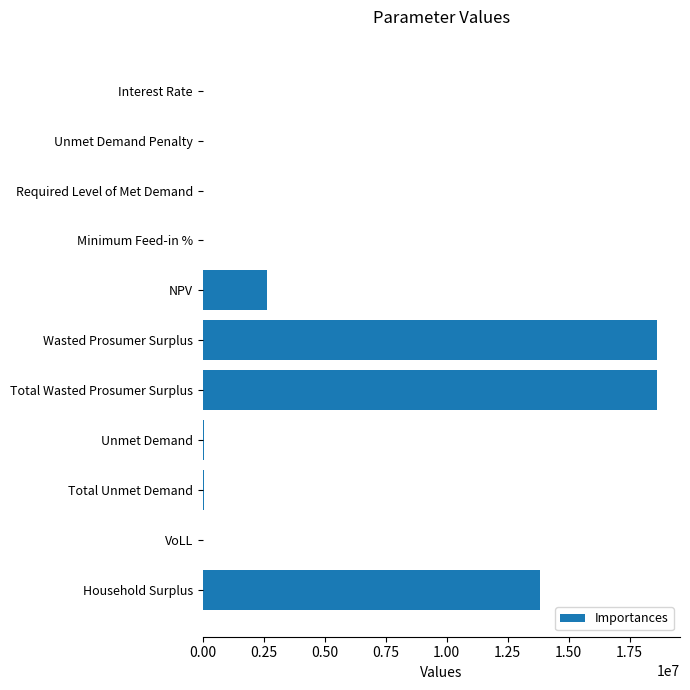

Approximately how many times larger is the value at Wasted Prosumer Surplus compared to Household Surplus?

1.3